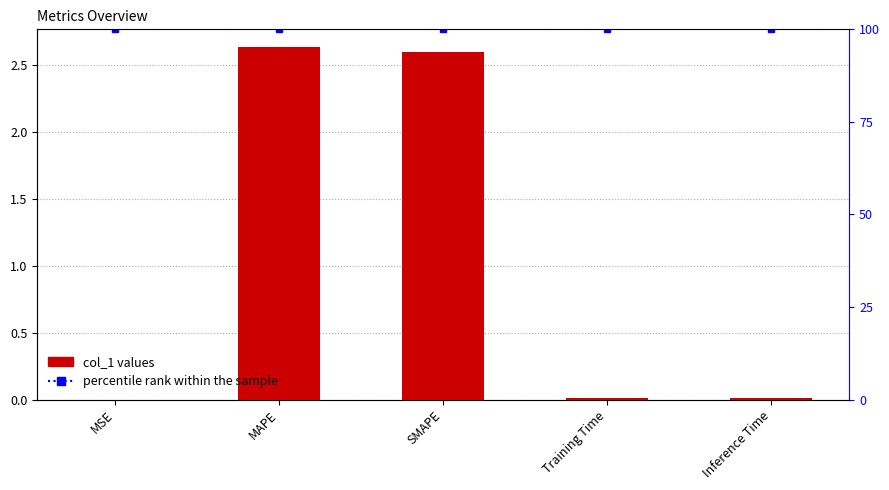

Reading left to right, transcribe all the data shown in this chart.

col_1: MSE=0.0	MAPE=2.6	SMAPE=2.6	Training Time=0.0	Inference Time=0.0
percentile rank within the sample: MSE=100.0	MAPE=100.0	SMAPE=100.0	Training Time=100.0	Inference Time=100.0